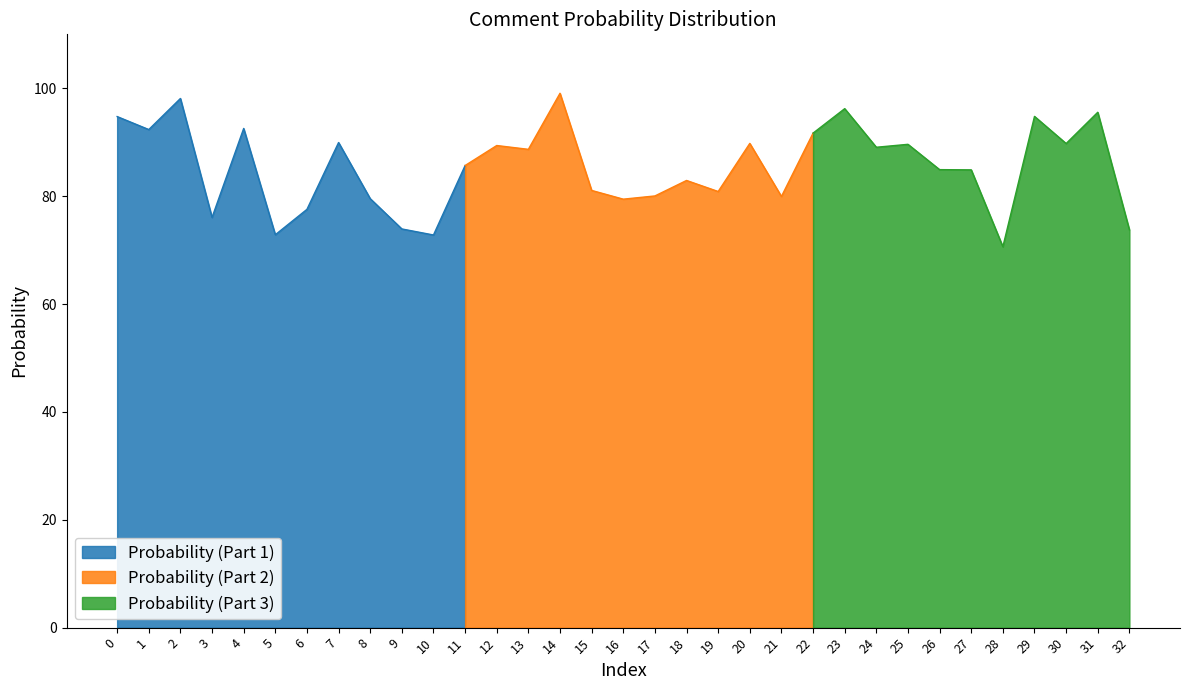

Rank the categories by value from lowest to highest.

28, 10, 5, 32, 9, 3, 6, 16, 8, 21, 17, 19, 15, 18, 27, 26, 11, 13, 24, 12, 25, 30, 20, 7, 22, 1, 4, 0, 29, 31, 23, 2, 14